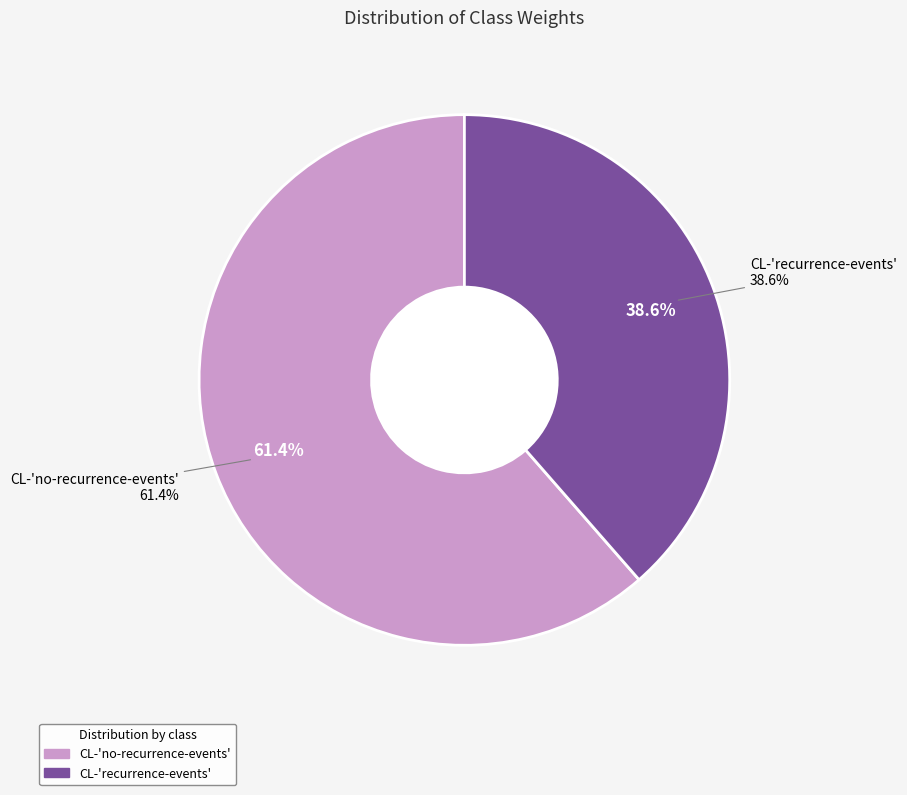

Which category accounts for the majority?

CL-'no-recurrence-events'